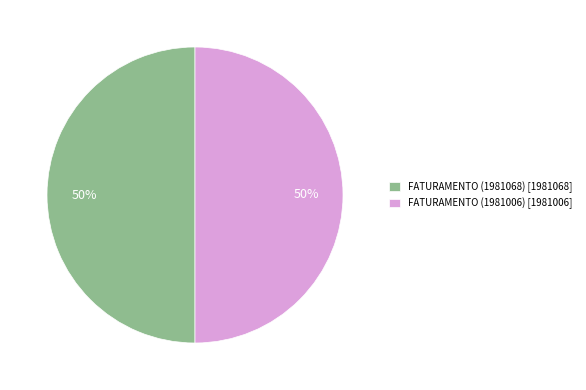

Combined, do FATURAMENTO (1981068) and FATURAMENTO (1981006) account for over 50%?

Yes